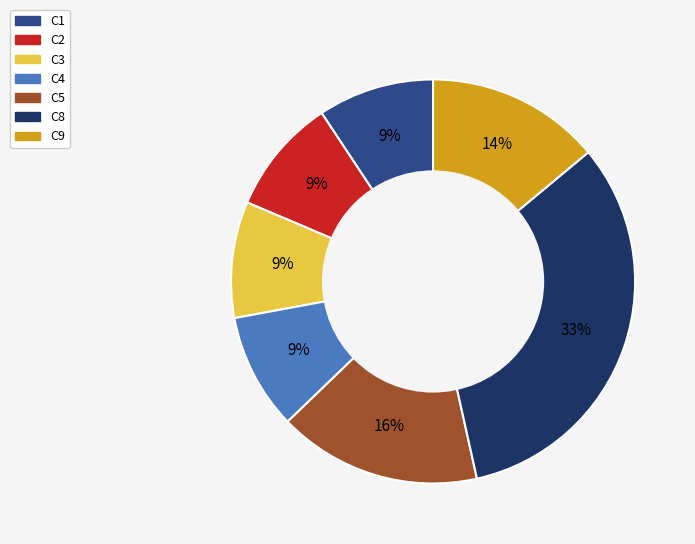

What is the largest slice in the pie chart?

C8